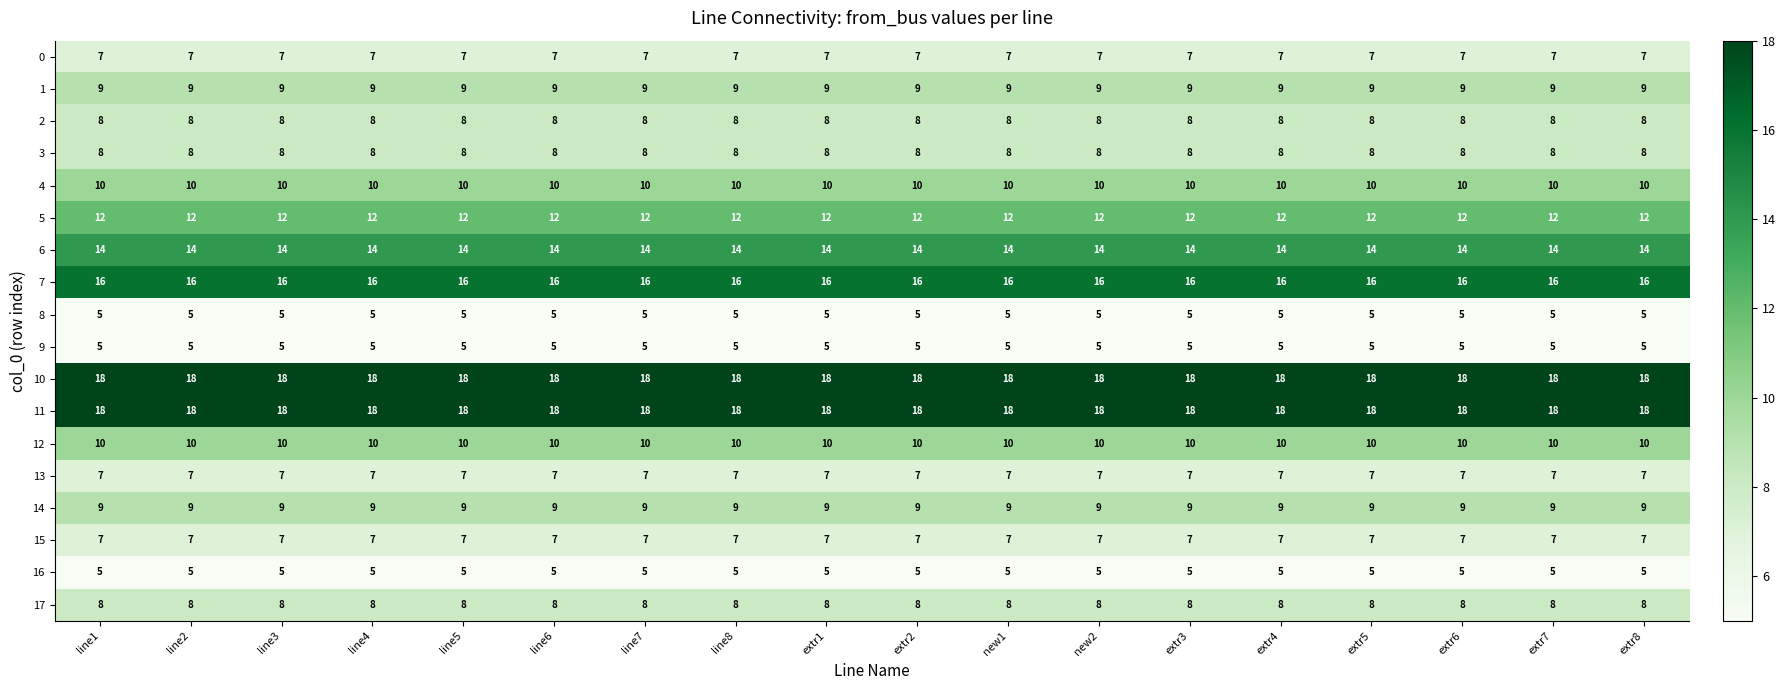

What value does the 3 series have at extr5?

8